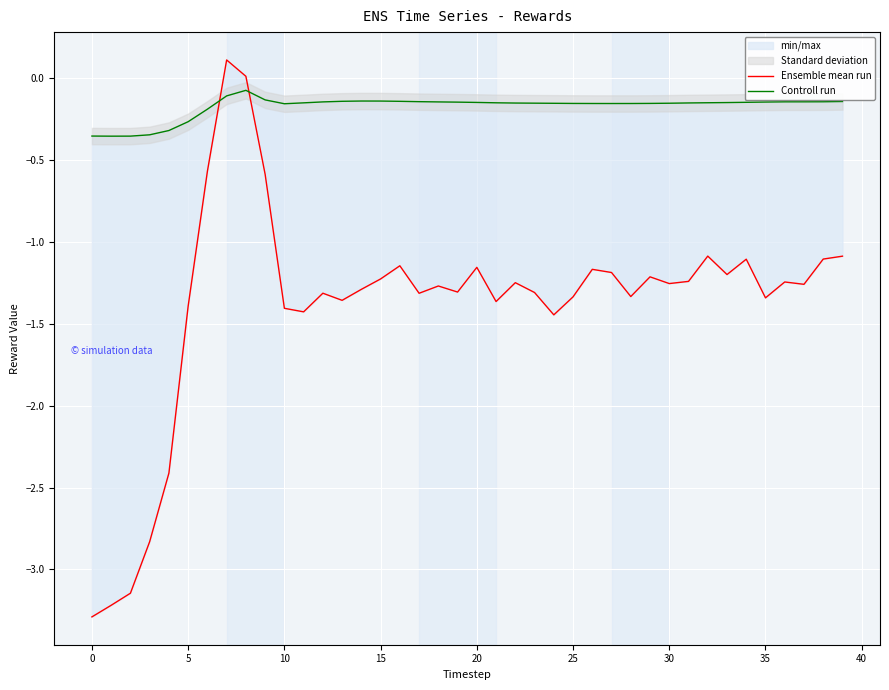

Reading right to left, extract all data points from this chart.

Ensemble mean run: -1.1	-1.1	-1.3	-1.2	-1.3	-1.1	-1.2	-1.1	-1.2	-1.3	-1.2	-1.3	-1.2	-1.2	-1.3	-1.4	-1.3	-1.2	-1.4	-1.2	-1.3	-1.3	-1.3	-1.1	-1.2	-1.3	-1.4	-1.3	-1.4	-1.4	-0.6	0.0	0.1	-0.6	-1.4	-2.4	-2.8	-3.1	-3.2	-3.3
Controll run: -0.1	-0.1	-0.1	-0.1	-0.1	-0.1	-0.1	-0.2	-0.2	-0.2	-0.2	-0.2	-0.2	-0.2	-0.2	-0.2	-0.2	-0.2	-0.2	-0.1	-0.1	-0.1	-0.1	-0.1	-0.1	-0.1	-0.1	-0.1	-0.2	-0.2	-0.1	-0.1	-0.1	-0.2	-0.3	-0.3	-0.3	-0.4	-0.4	-0.4